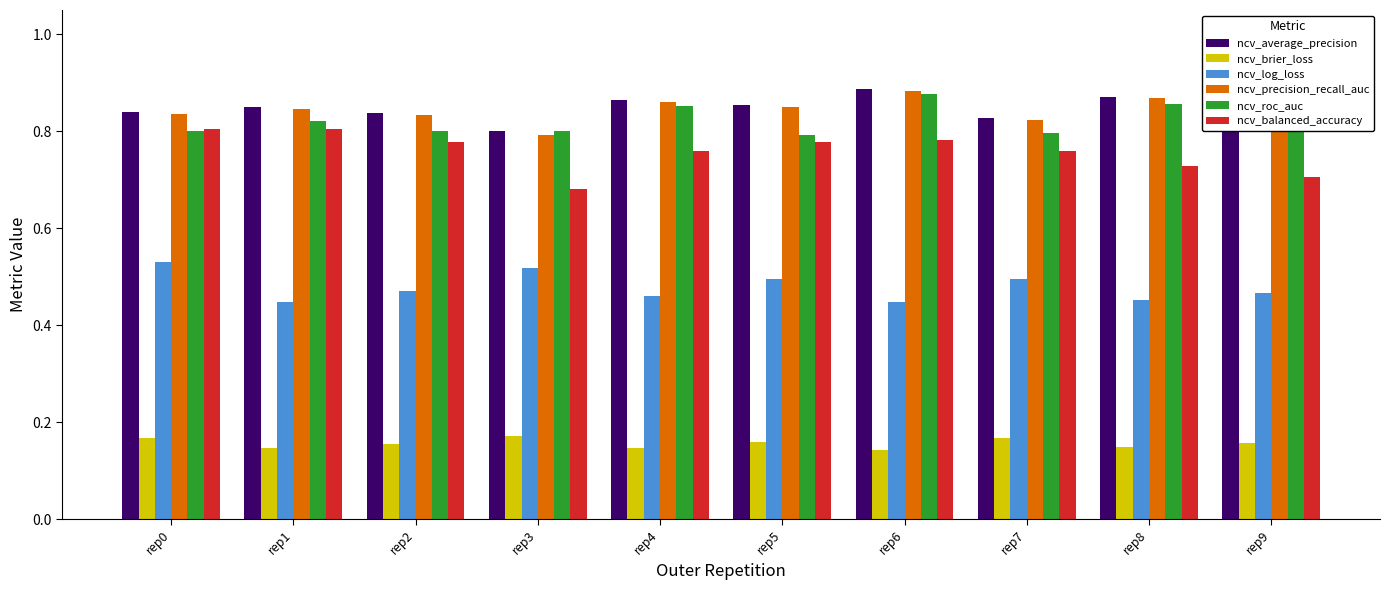

At how many categories does at least one series exceed 0?

10